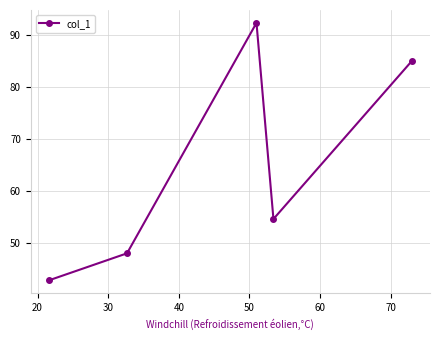

What is the smallest value displayed?

42.8